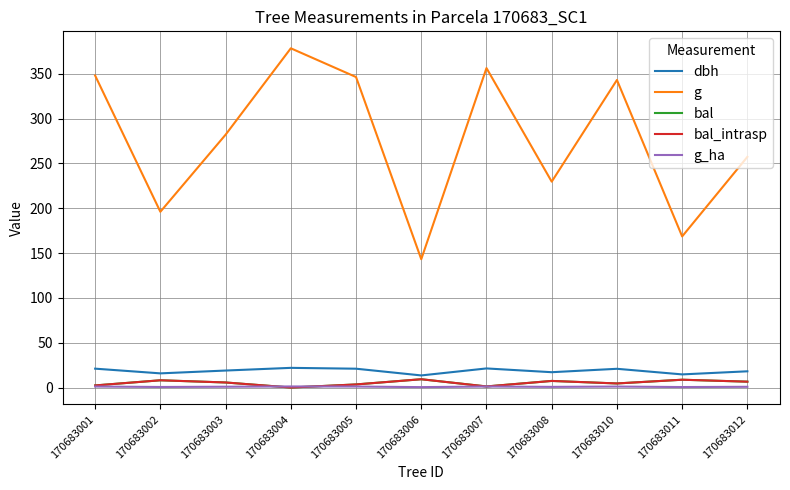

Does the chart display data point markers on the line(s)?

No